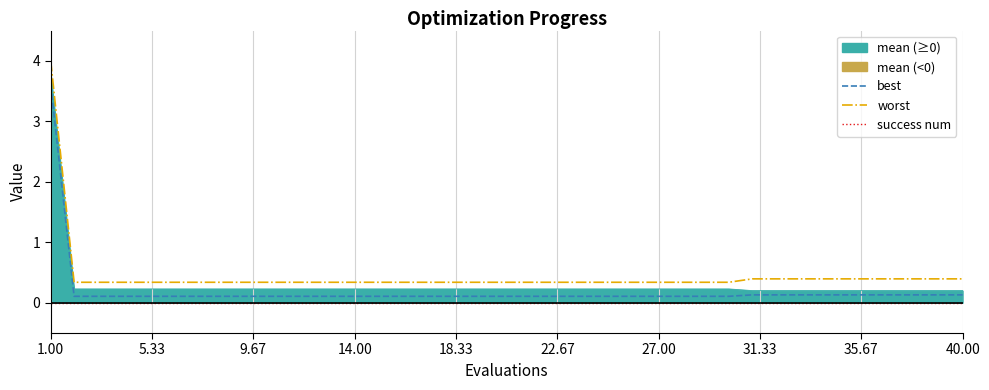

What are all the series names shown in the legend?

best, worst, success num